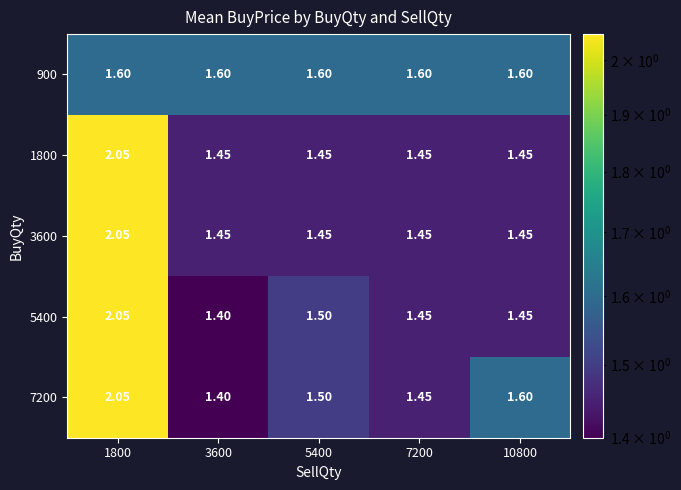

What is the difference between the highest and lowest values at 10800?

0.2